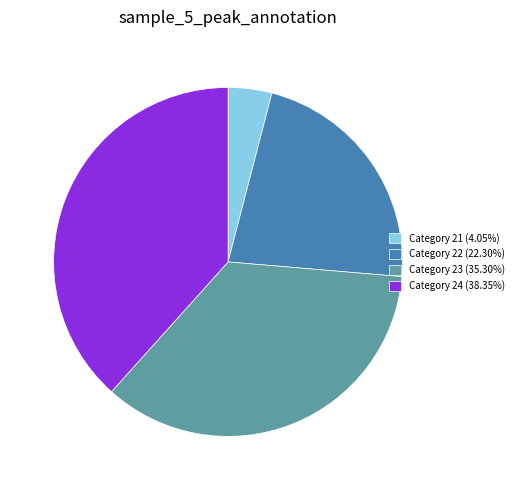

Is the sum of Category 21 (4.05%) and Category 23 (35.30%) greater than half?

No